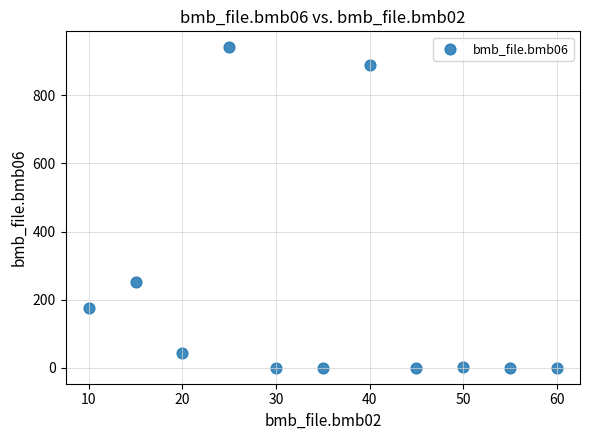

What Y value in the scatter plot is closest to 470?

252.0